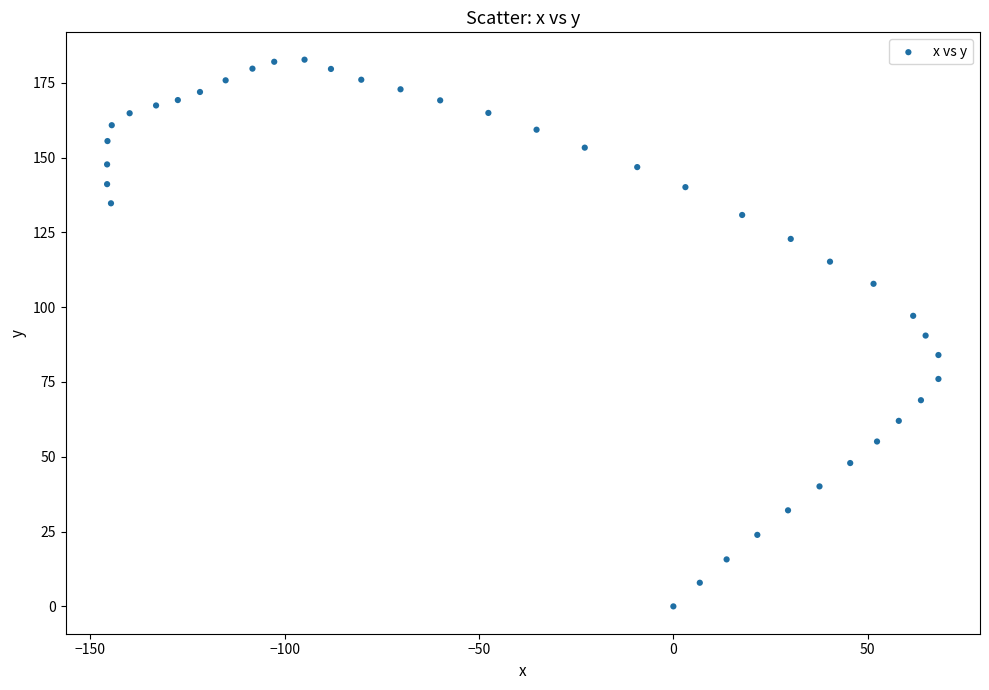

What is the range of Y values (max minus min)?

182.7